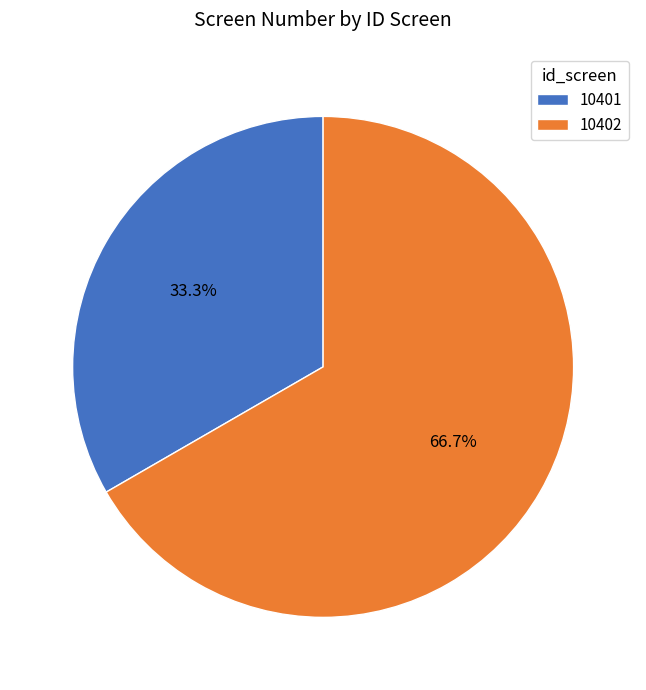

How many slices are in this pie chart?

2